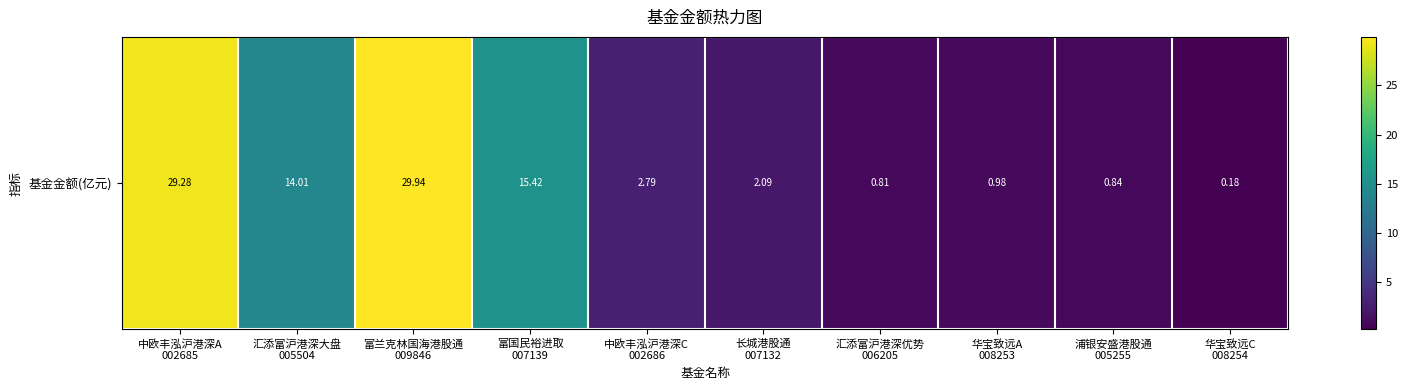

The chart shows a value of 1.3 at 汇添富沪港深优势
006205. True or false?

False